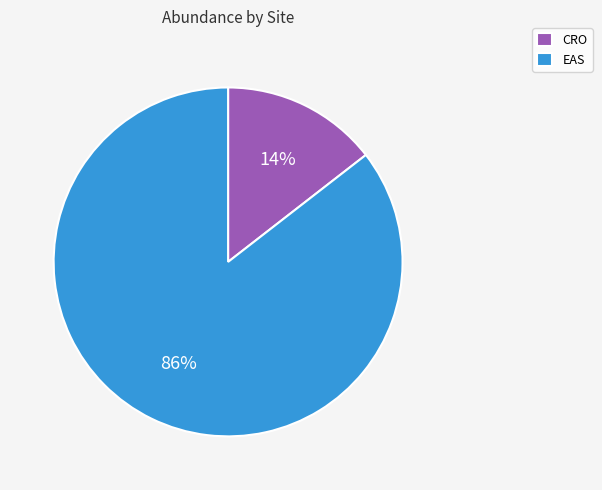

Between CRO and EAS, which is larger?

EAS